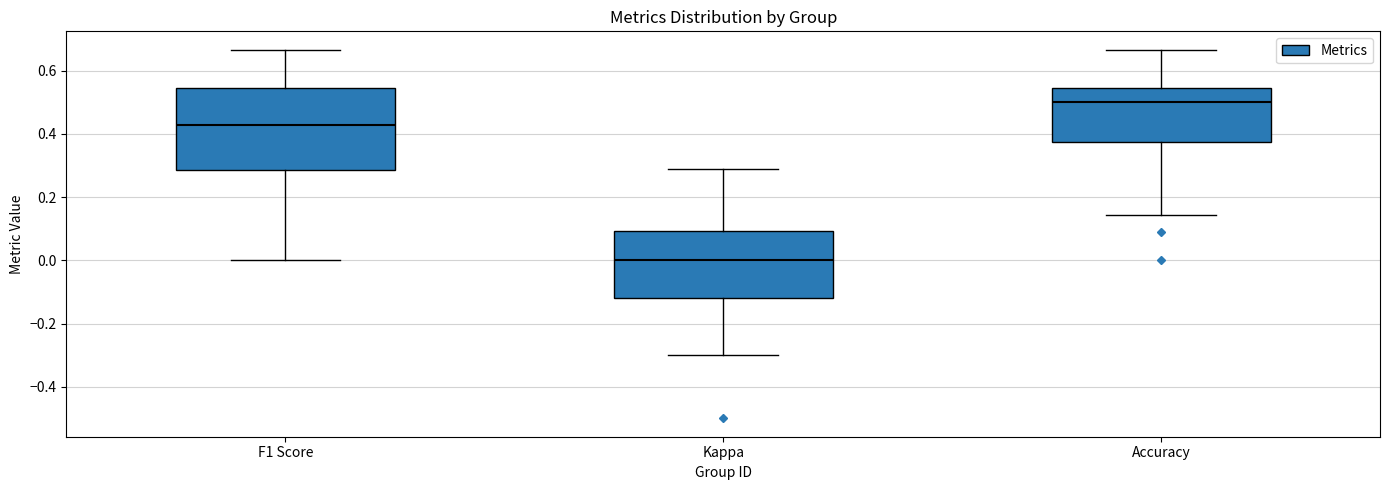

Which box's median line is the lowest?

Kappa